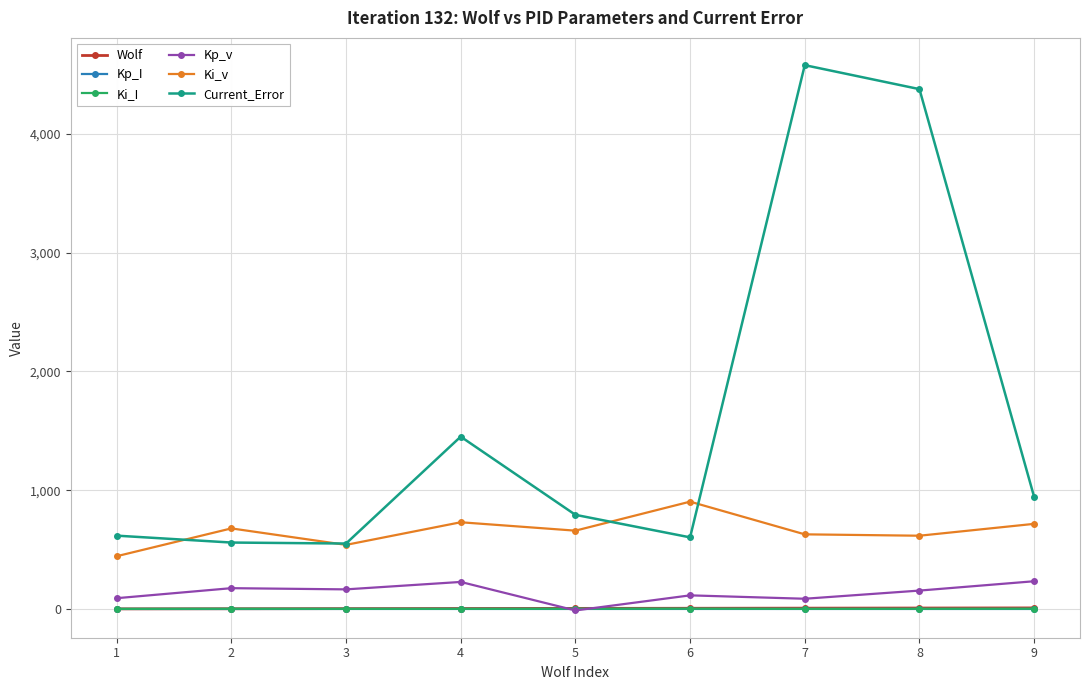

What is the maximum value shown in the chart?

4579.1